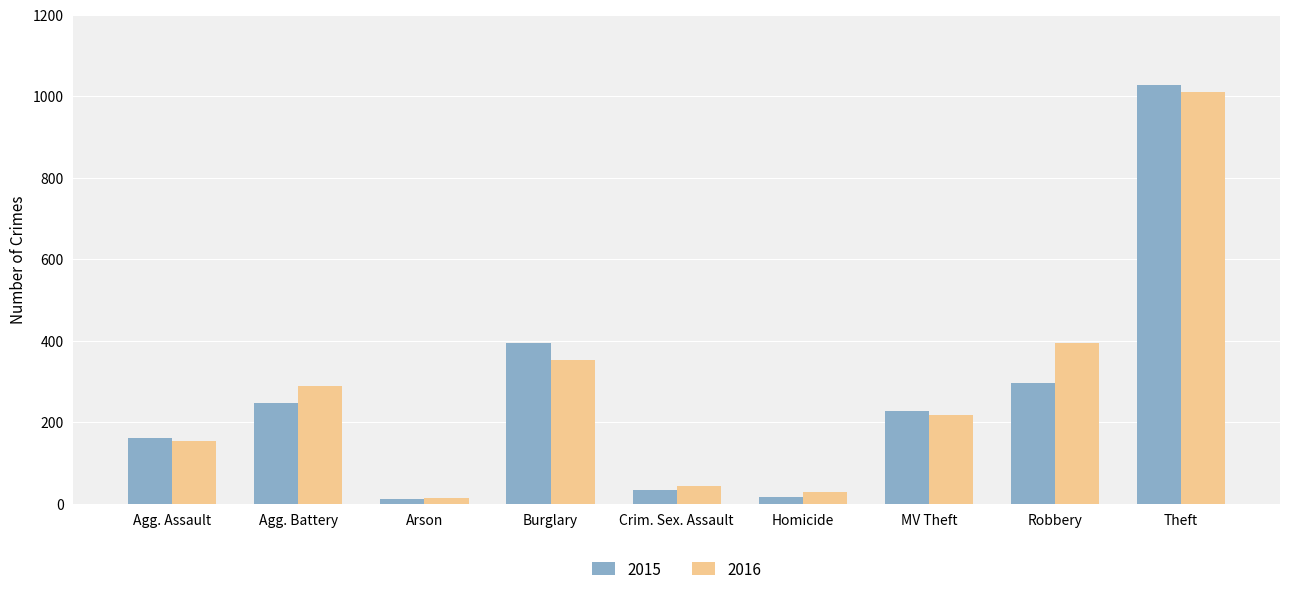

Between Agg. Battery and Burglary, which series saw the biggest shift?

2015